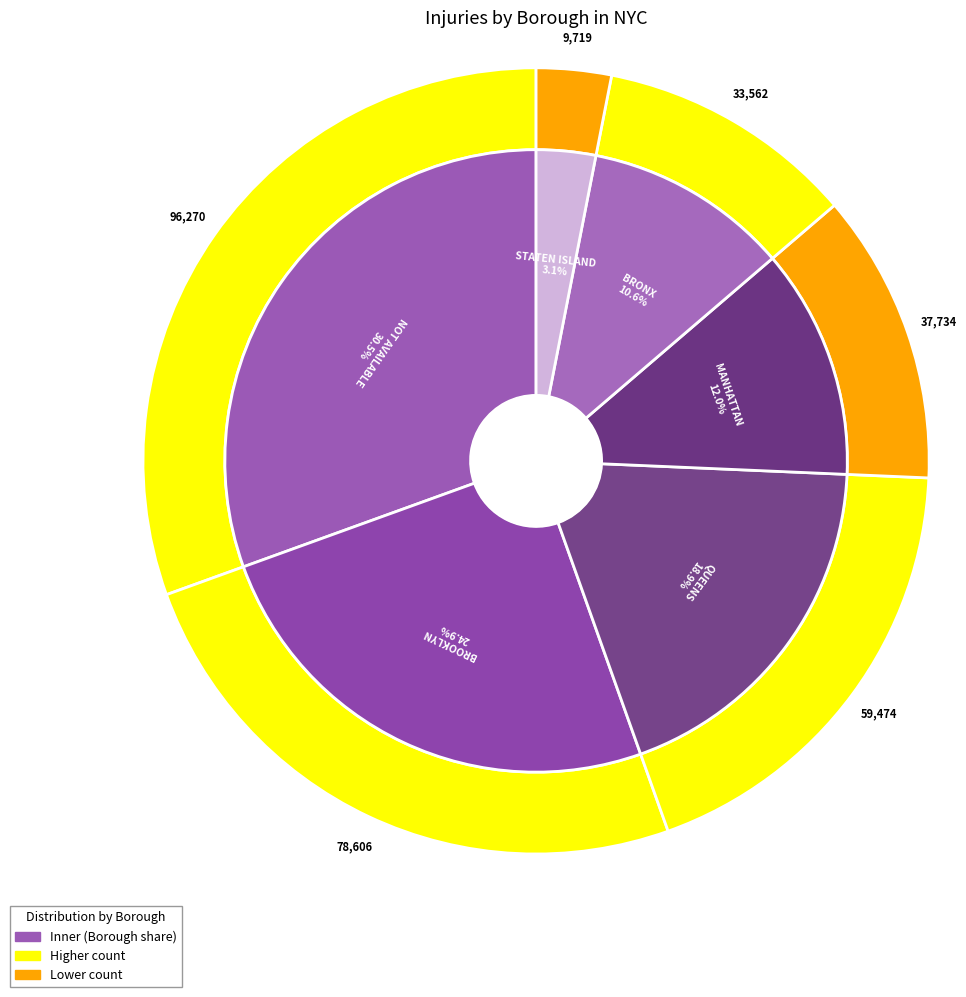

Is it true that BRONX is 11% of the pie?

True